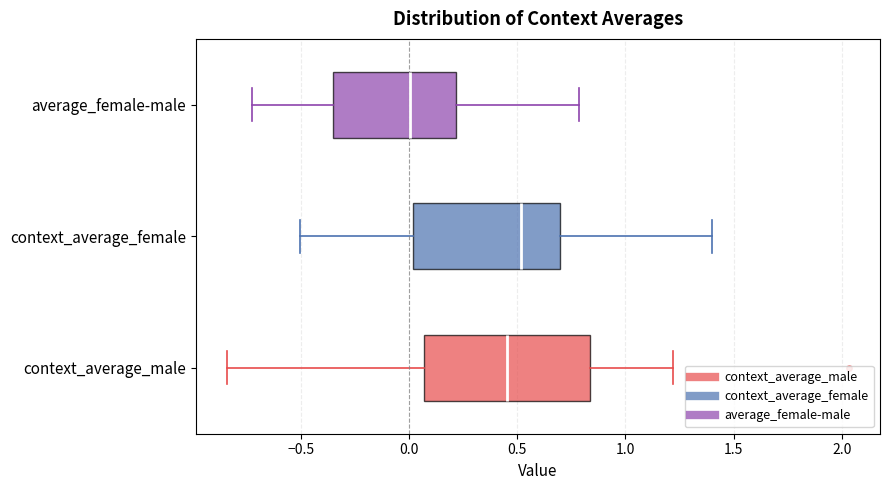

Which box's median line is the furthest to the right?

context_average_female